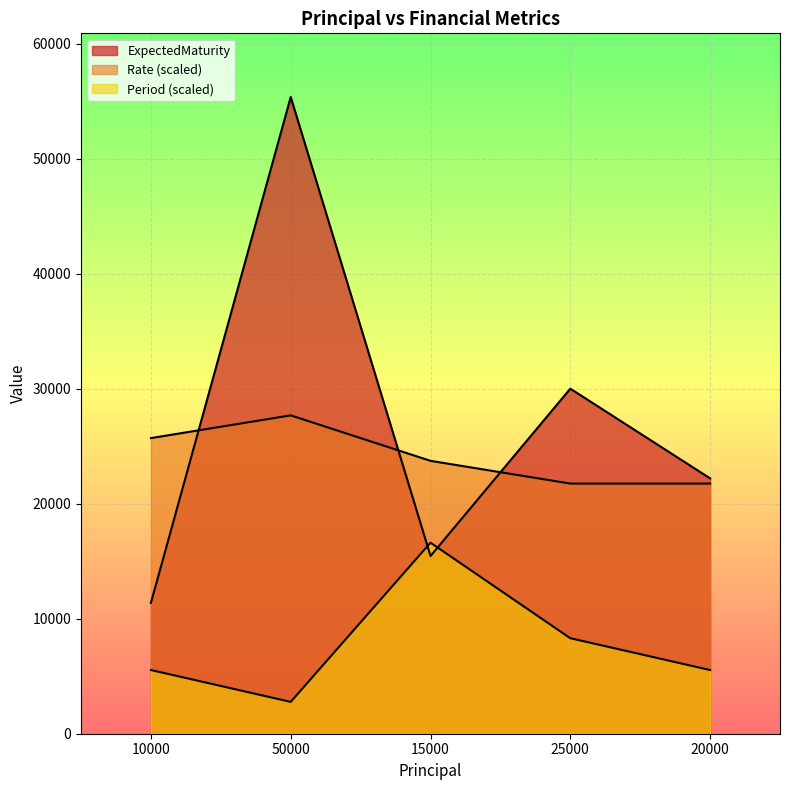

How many lines are shown in the chart?

3